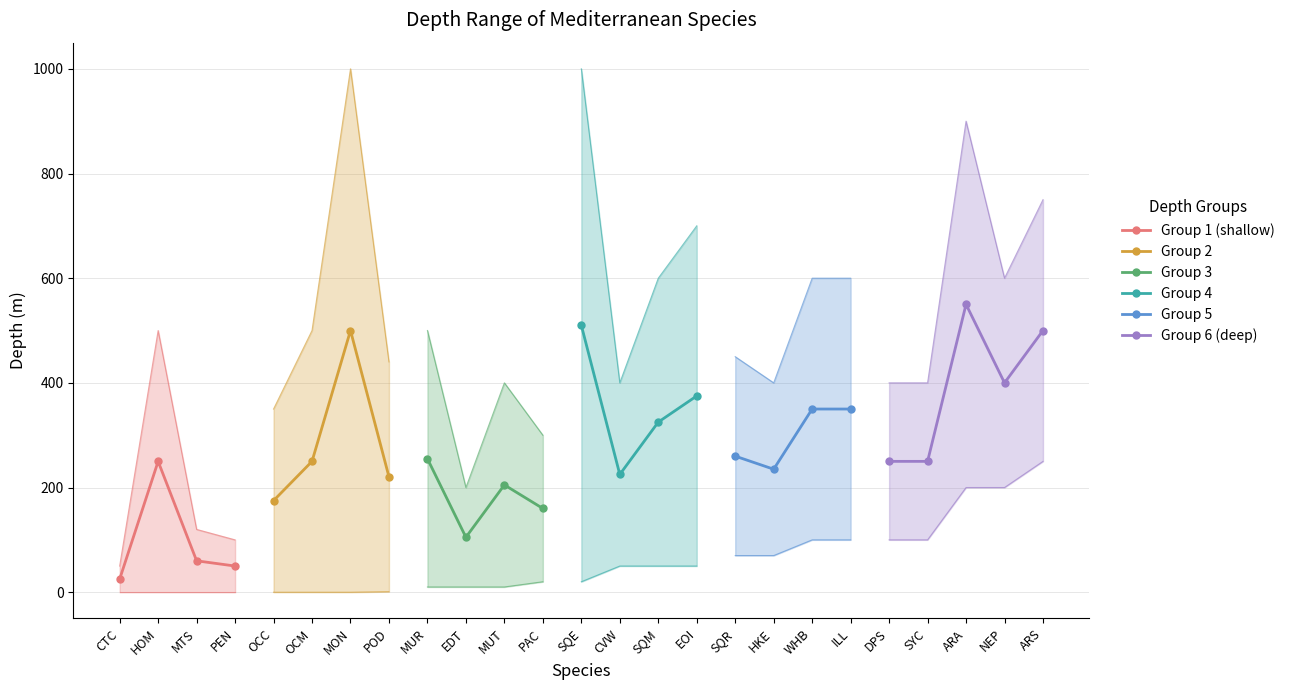

How many interior local peaks does the Group 1 (shallow) series have?

1